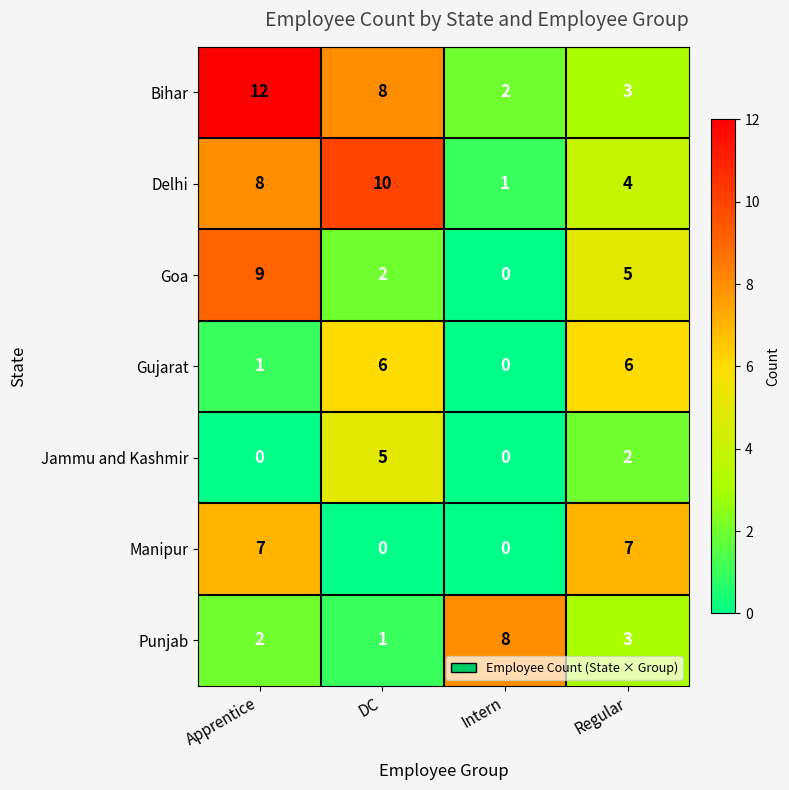

What is the approximate value of Goa at Apprentice?

9